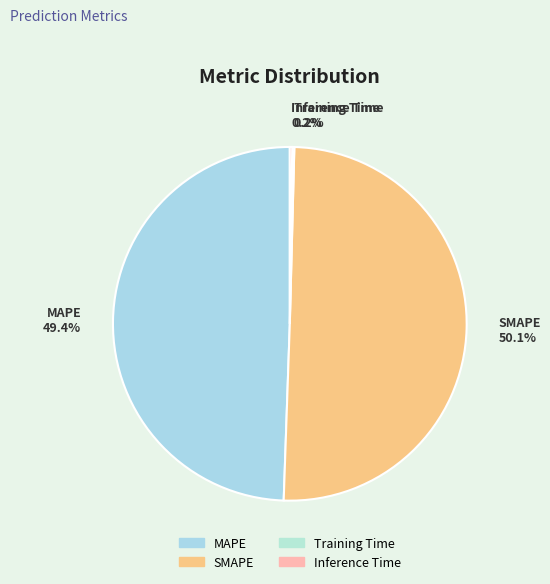

Is it true that MAPE is 49% of the pie?

True